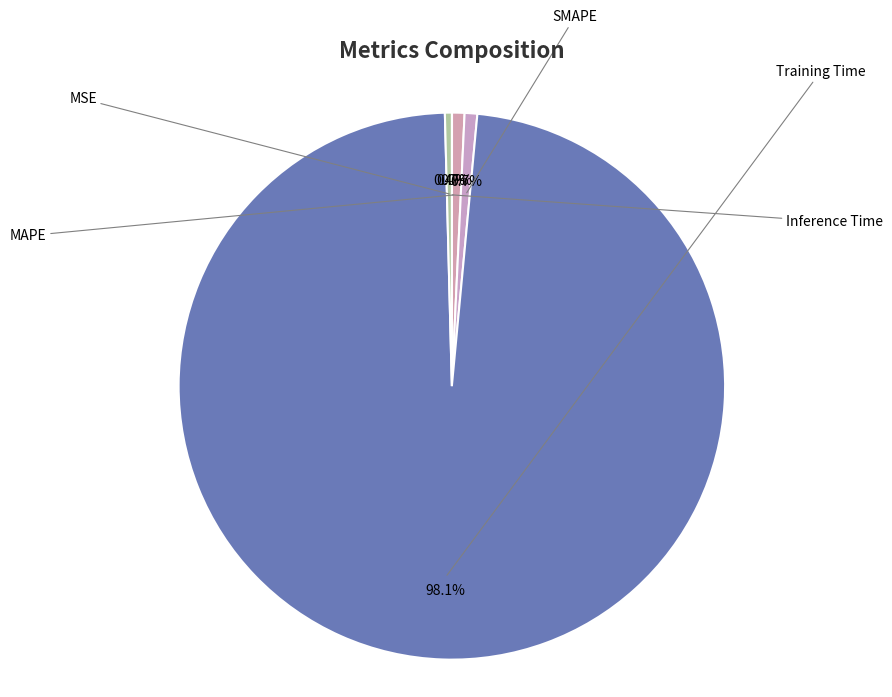

How many segments does this pie chart have?

5